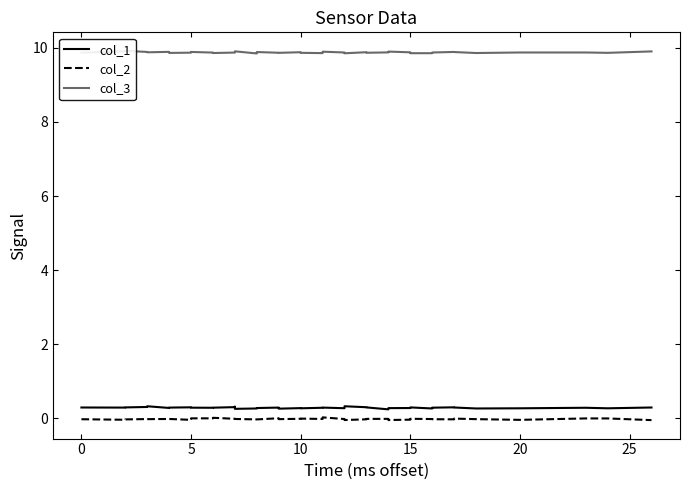

What are all the series names shown in the legend?

col_1, col_2, col_3